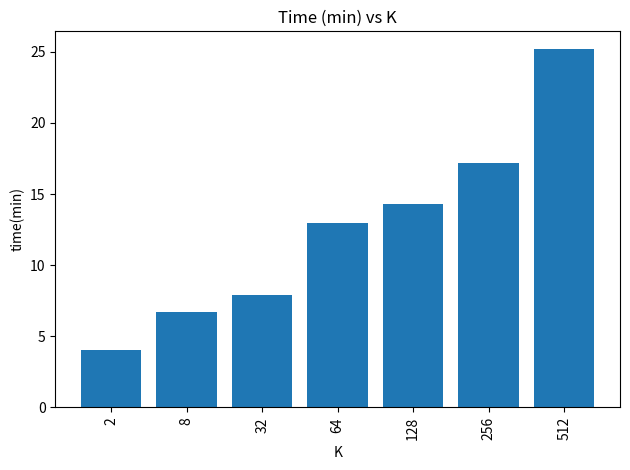

What is the average value?

12.6